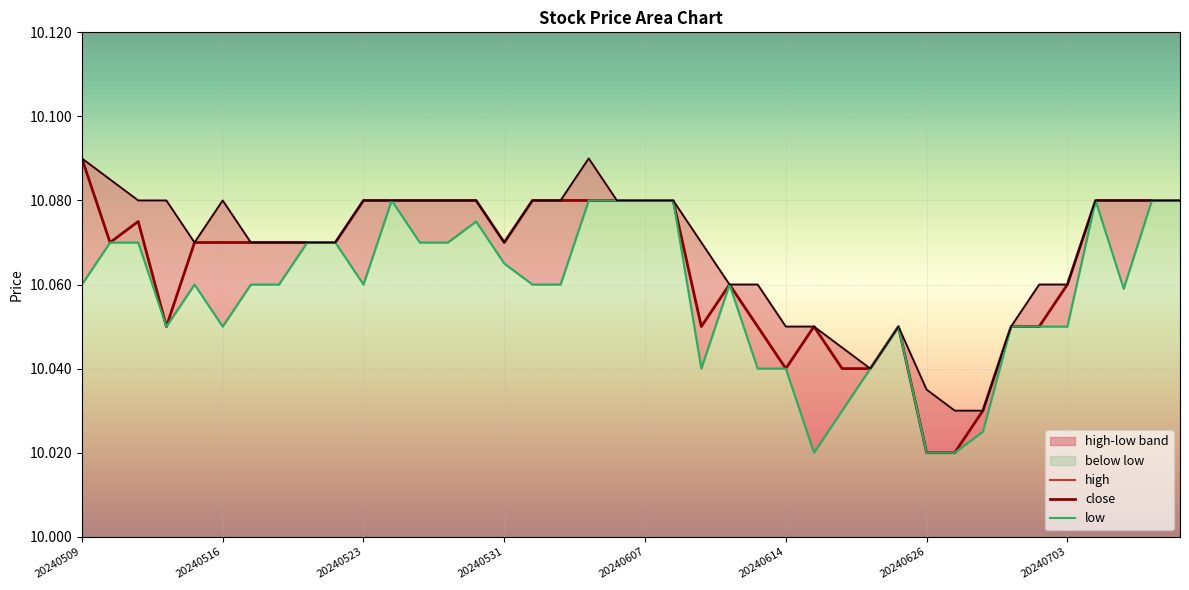

The value of close at 20240703 is 10.1. True or false?

True